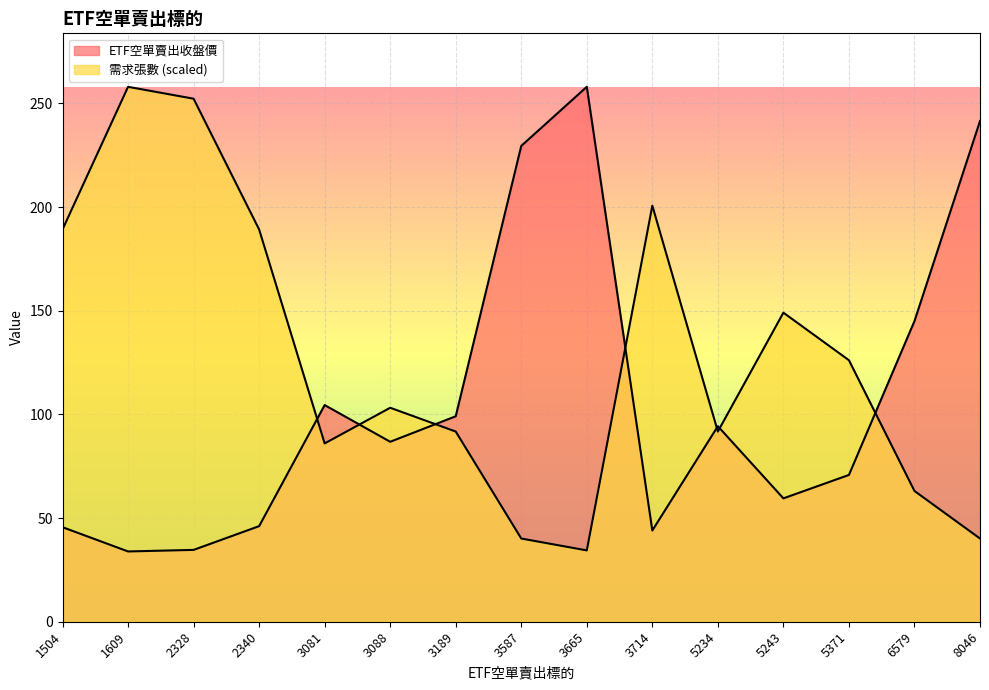

Where do 需求張數 and ETF空單賣出收盤價 first cross each other?

2340 and 3081